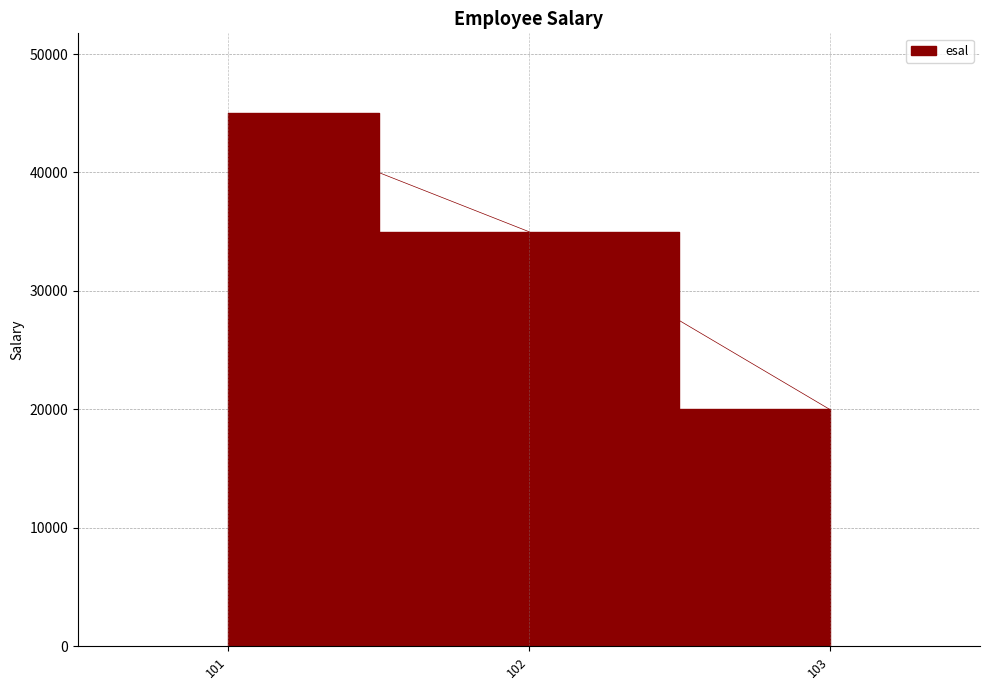

At which category does the chart reach its minimum across all series?

103